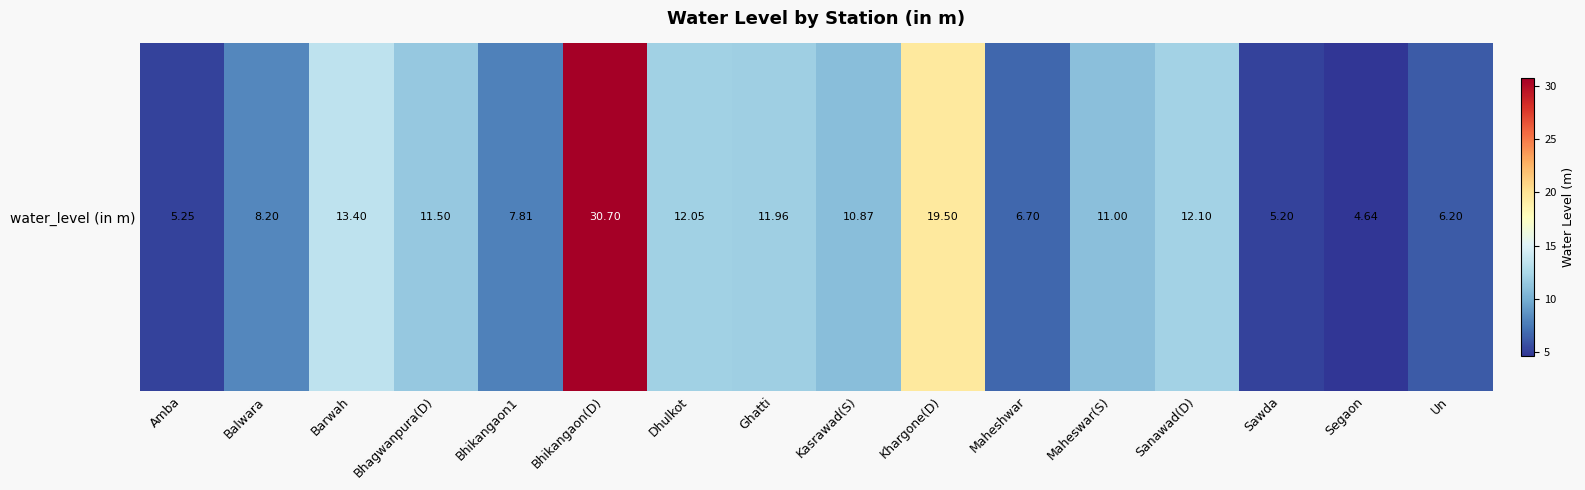

Rank the categories by value from lowest to highest.

Segaon, Sawda, Amba, Un, Maheshwar, Bhikangaon1, Balwara, Kasrawad(S), Maheswar(S), Bhagwanpura(D), Ghatti, Dhulkot, Sanawad(D), Barwah, Khargone(D), Bhikangaon(D)